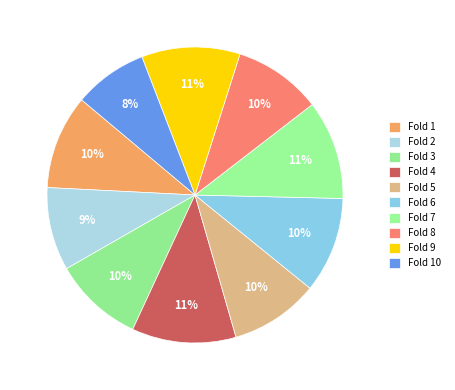

Which category has the biggest portion of the pie?

Fold 4